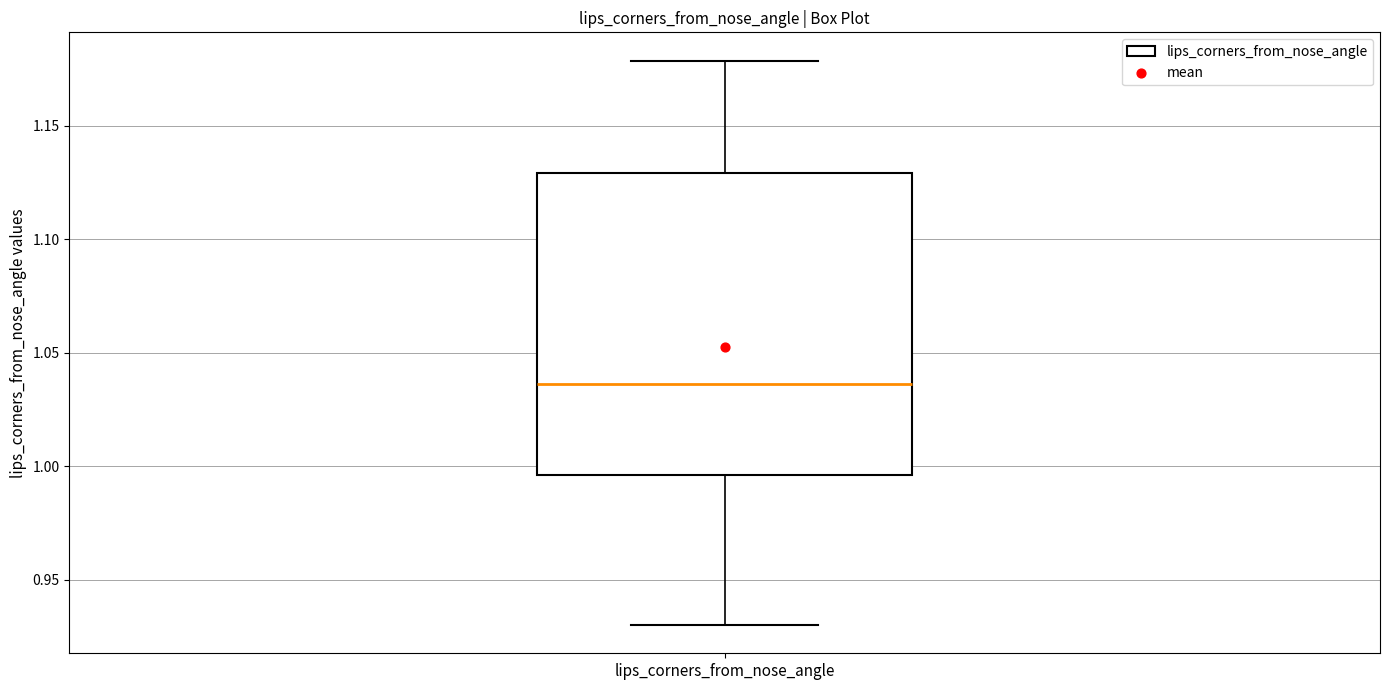

Where does the lower whisker of the box for lips_corners_from_nose_angle end on the y-axis? The values are not printed on the chart, so give them approximately, as read against the axis.

0.930